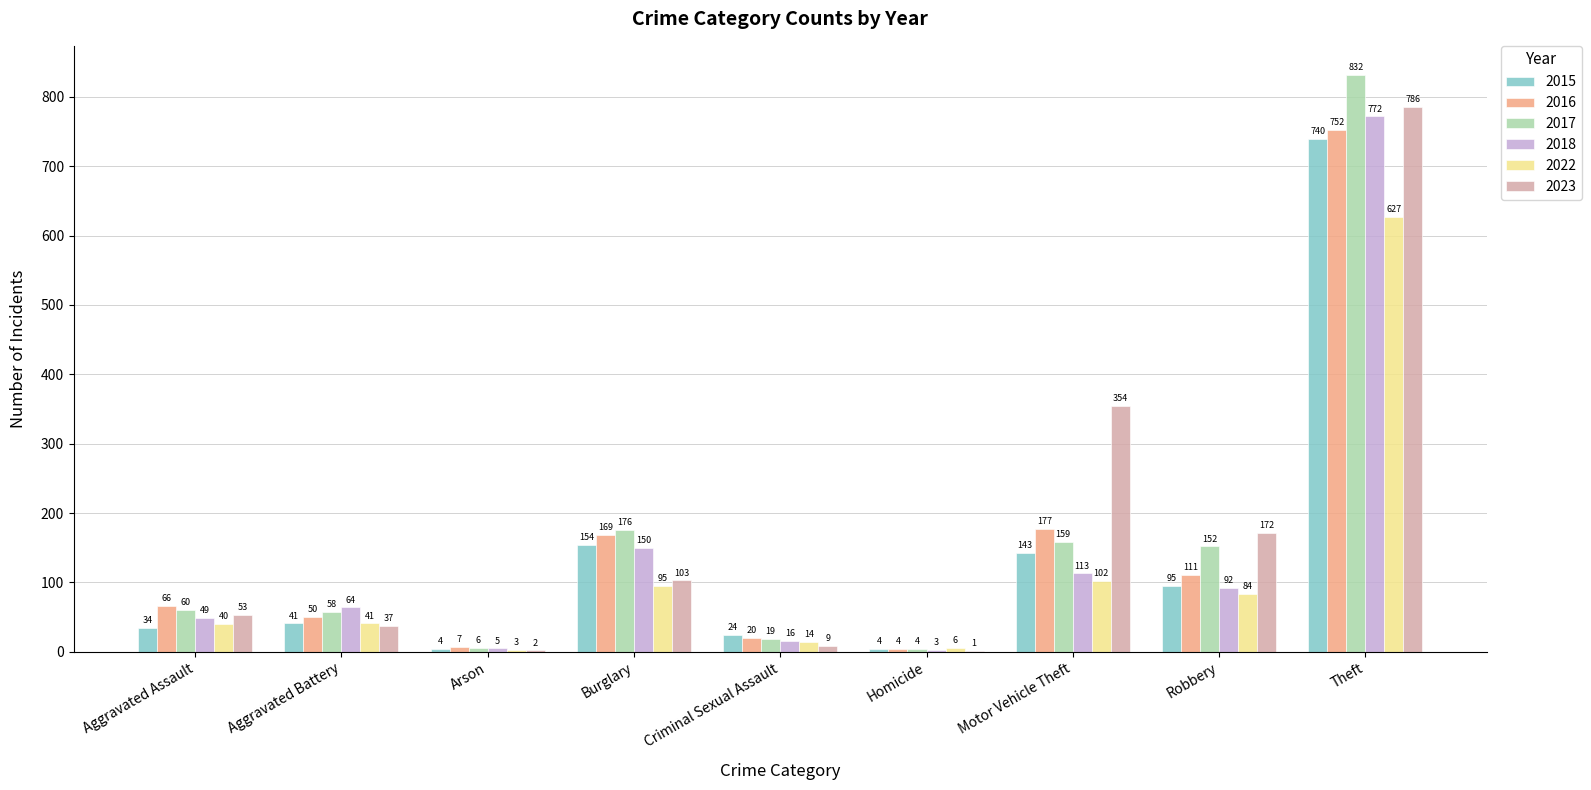

At which label does 2017 reach its peak?

Theft